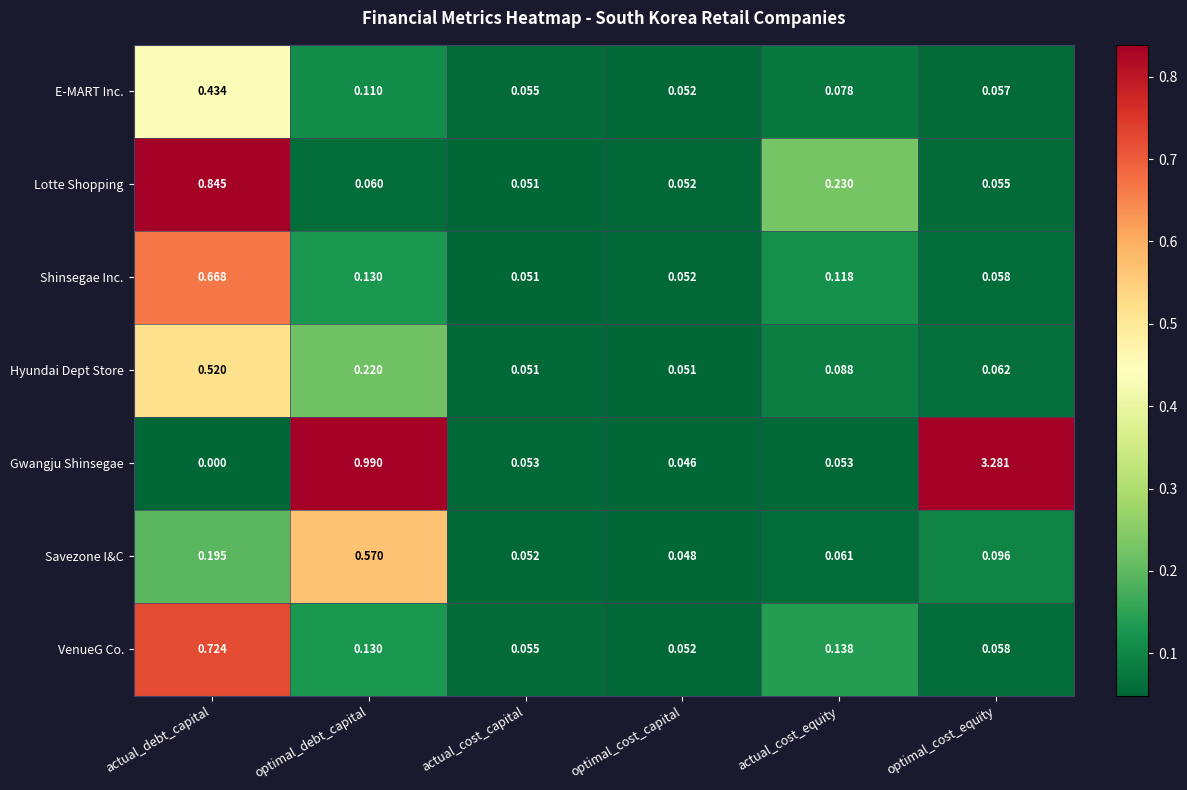

Rank the series by their maximum value, from lowest to highest.

E-MART Inc., Hyundai Dept Store, Savezone I&C, Shinsegae Inc., VenueG Co., Lotte Shopping, Gwangju Shinsegae